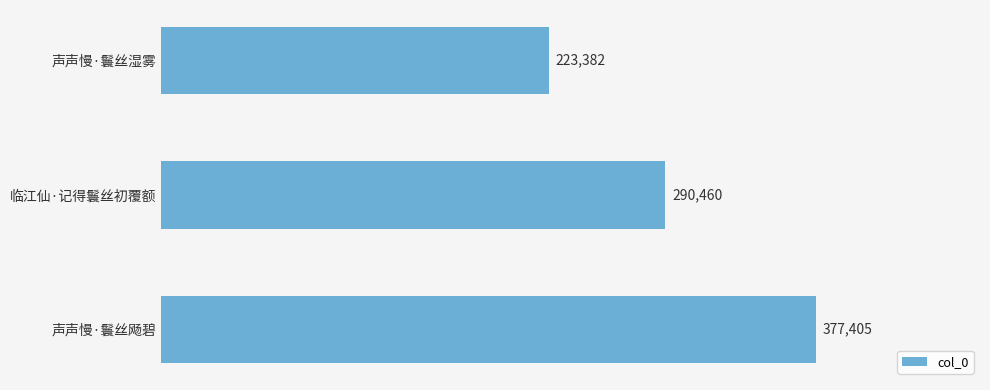

What is the average value?

297082